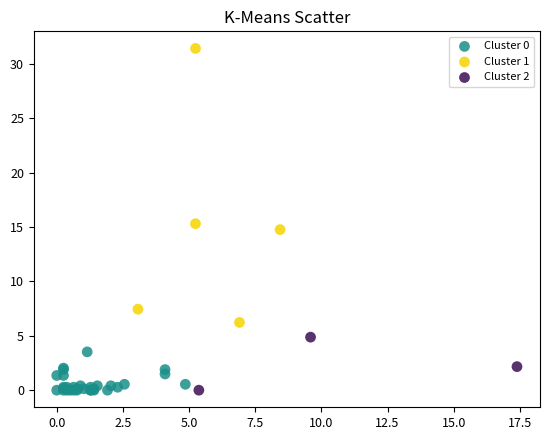

Which series contains the highest Y value?

Cluster 1